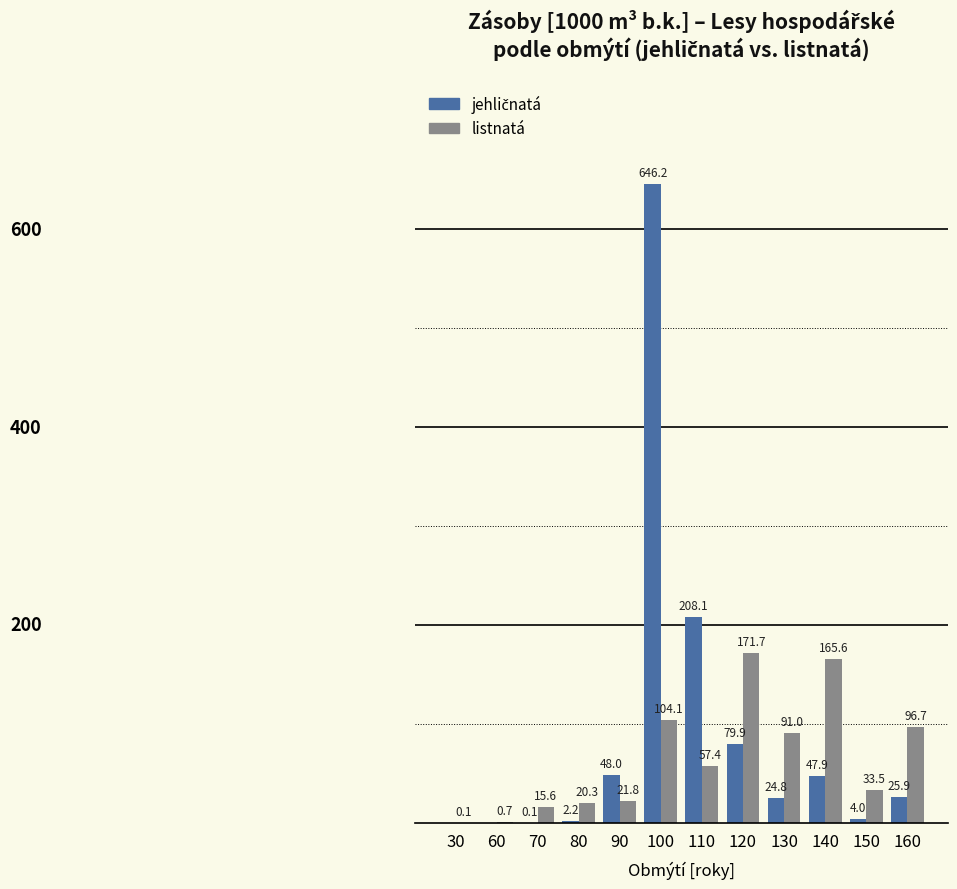

Which series changed the most between 70 and 140?

listnatá